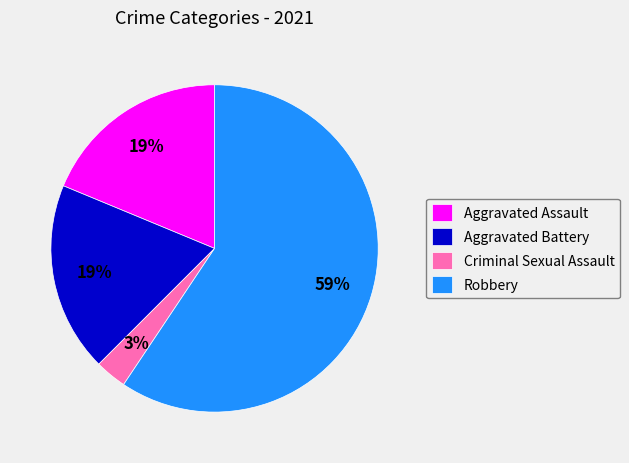

Is it true that Aggravated Assault is 24% of the pie?

False